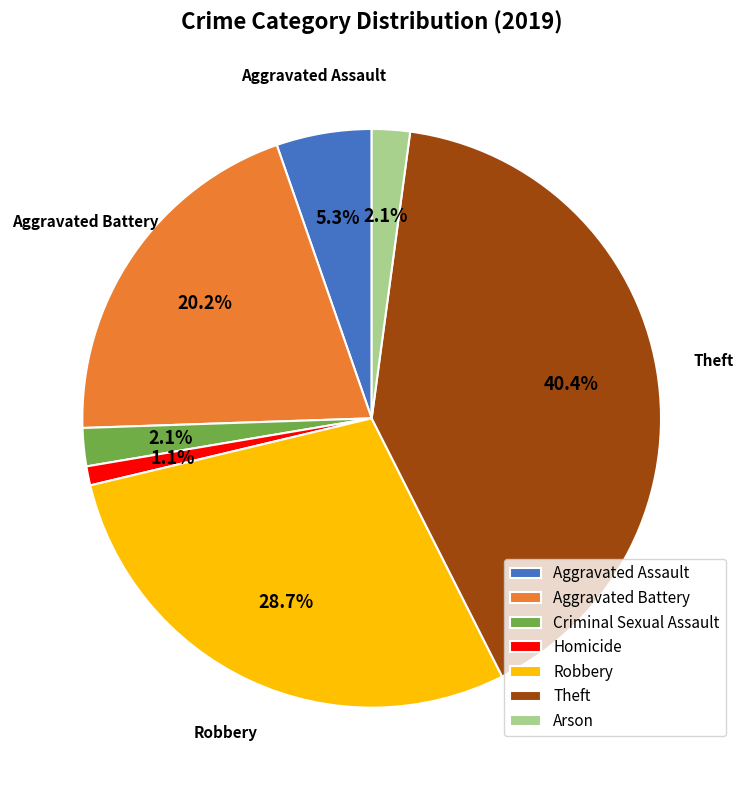

Combined, what portion of the pie is Theft and Aggravated Assault?

45.7%